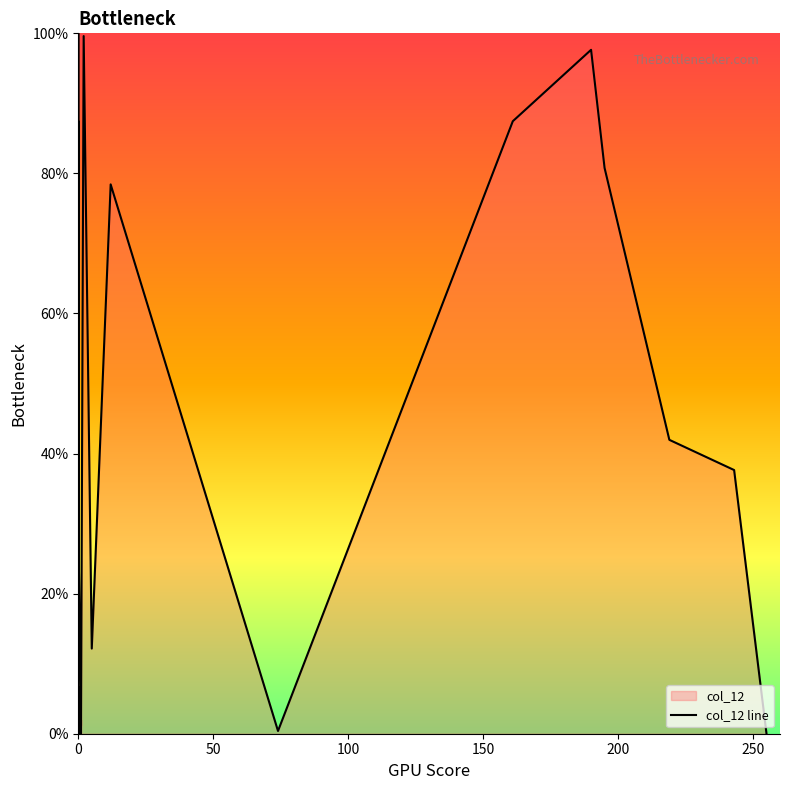

What is the value of the 22nd point from the left?

0.4